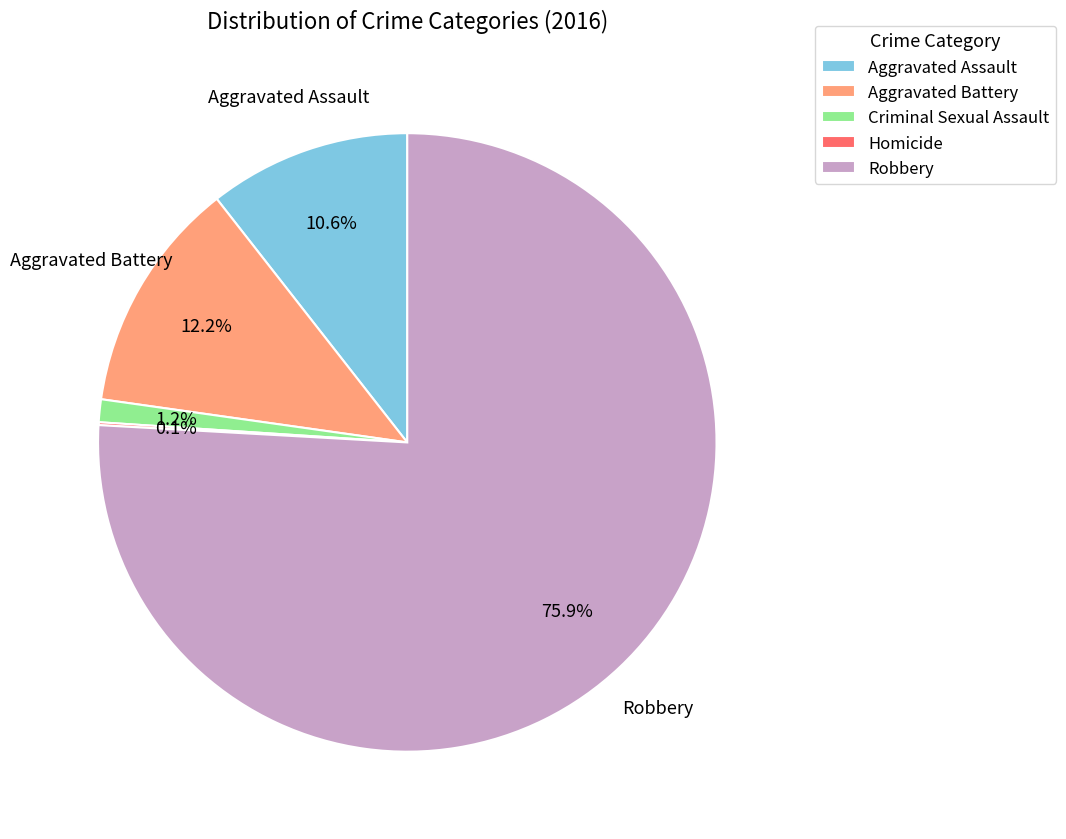

Does any single category account for the majority?

Yes